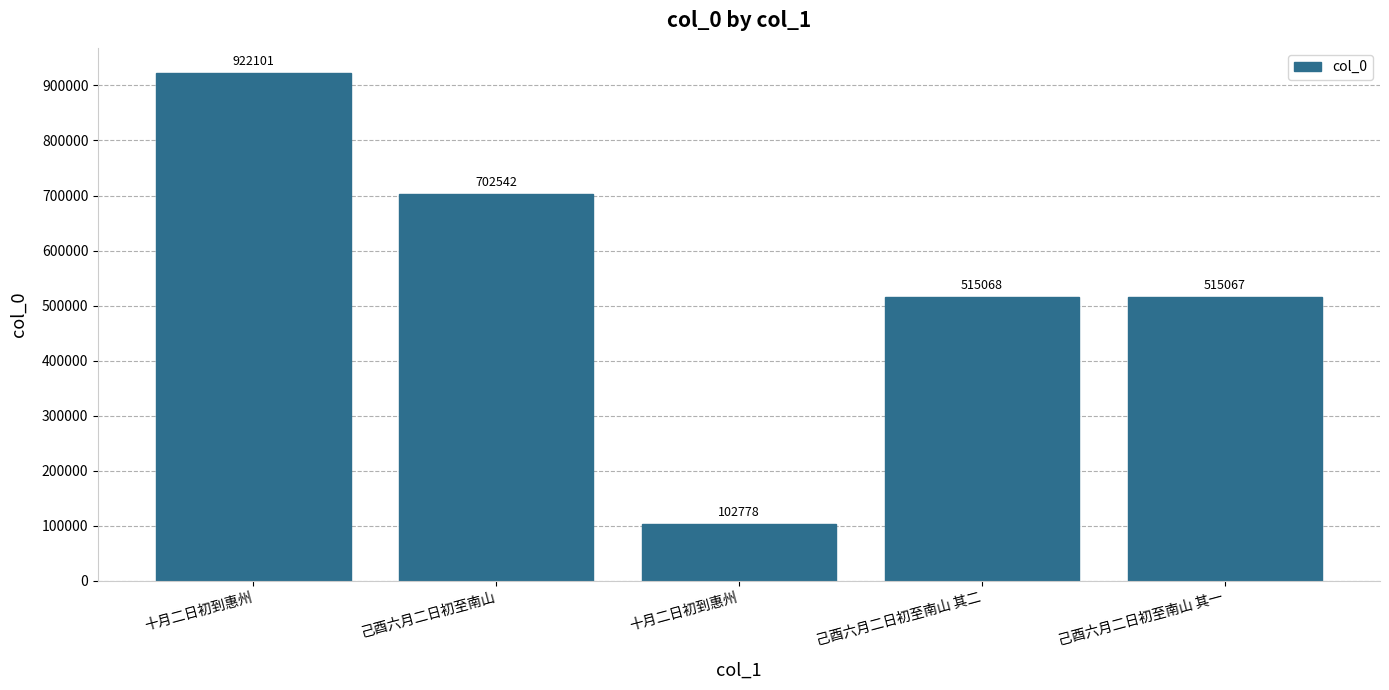

Are the bars horizontal?

No